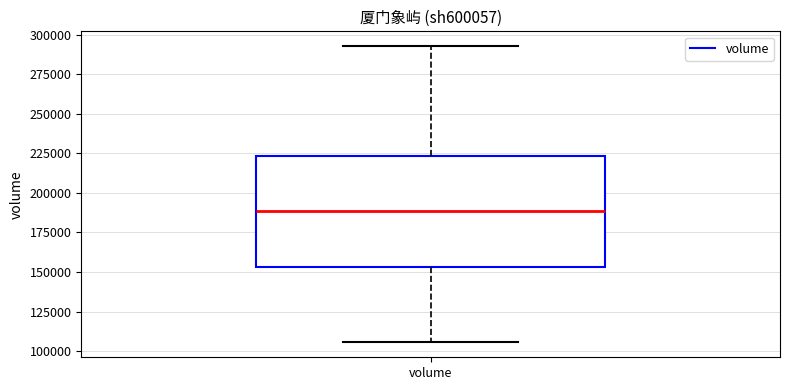

Where does the lower whisker of the box for volume end on the y-axis? The values are not printed on the chart, so give them approximately, as read against the axis.

105000